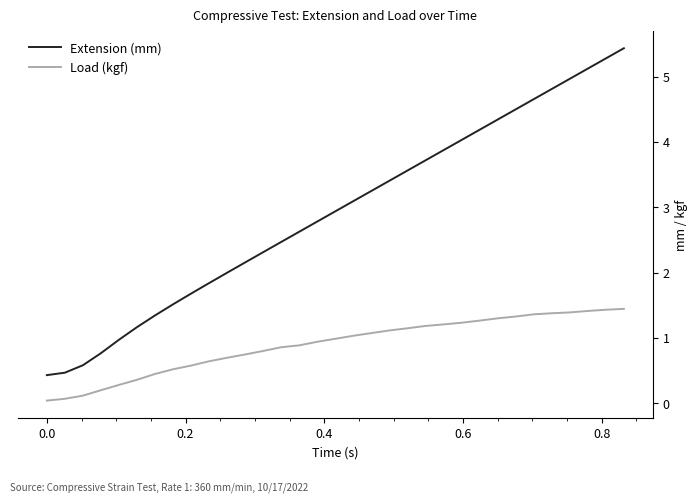

True or false: Load (kgf) and Extension (mm) intersect in this chart.

False